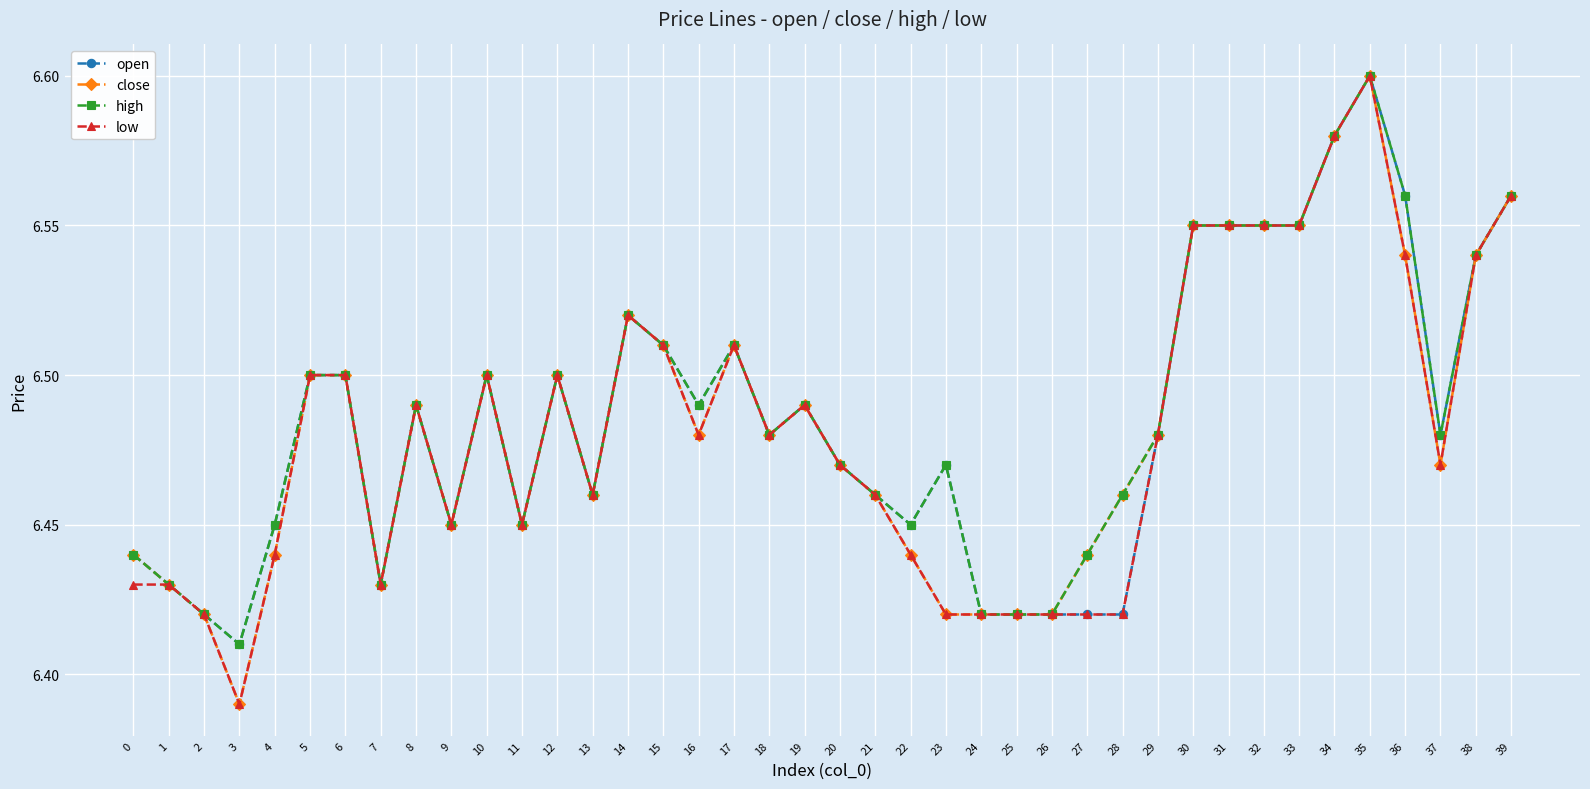

Is this an area chart (filled region under the line)?

No